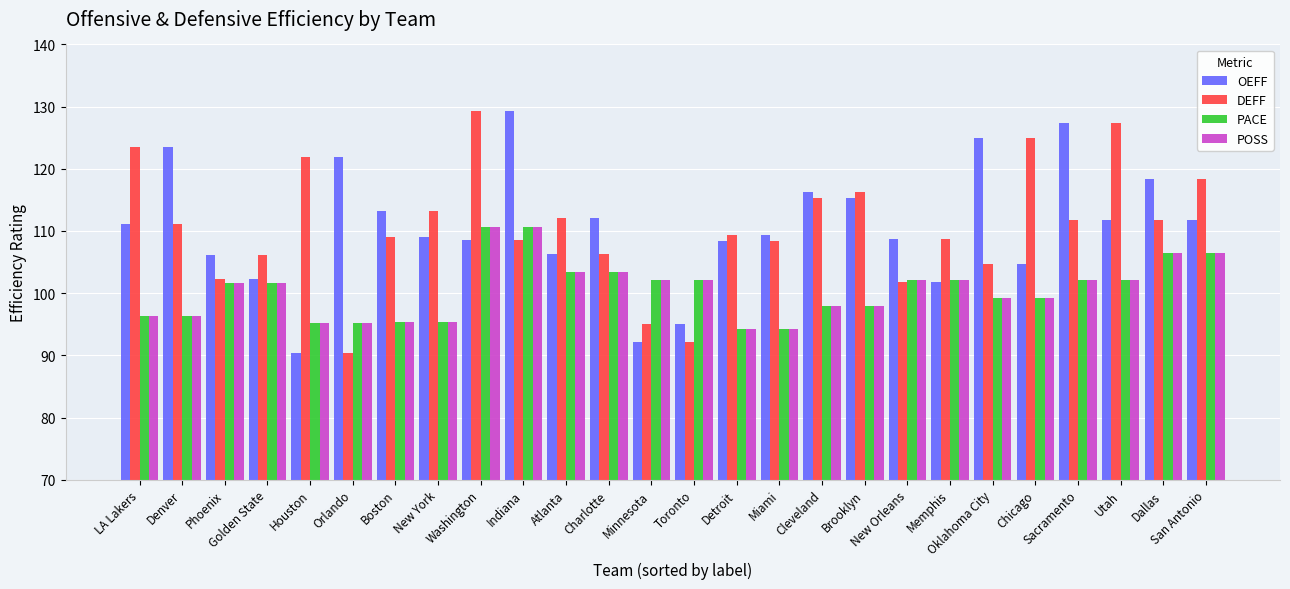

What is the spread (max minus min) of values at Oklahoma City?

25.6